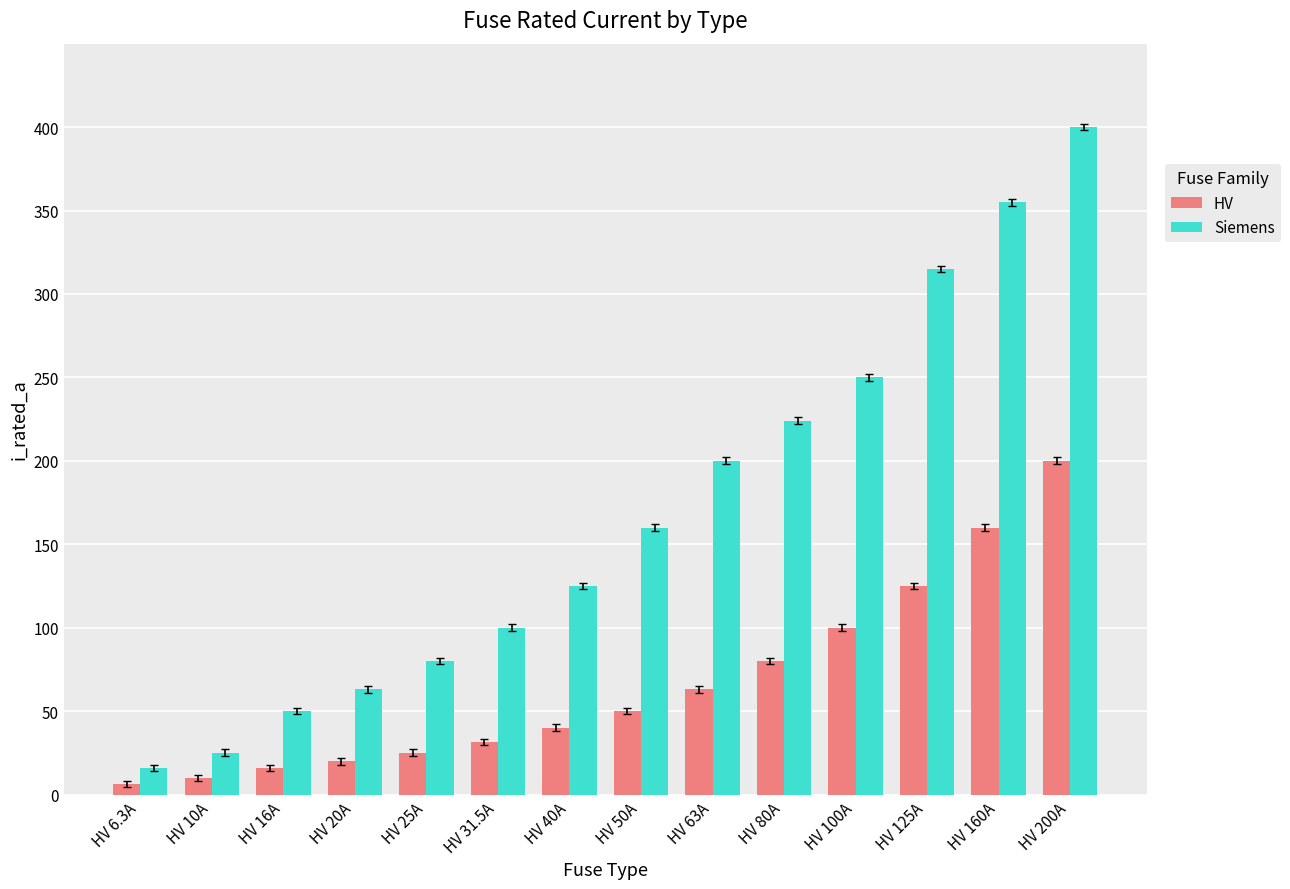

At which label does Siemens reach its minimum?

HV 6.3A